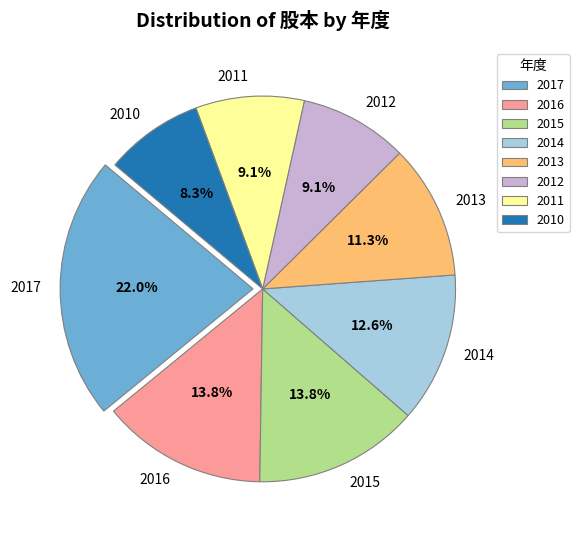

Is there any slice that represents more than half of the pie?

No